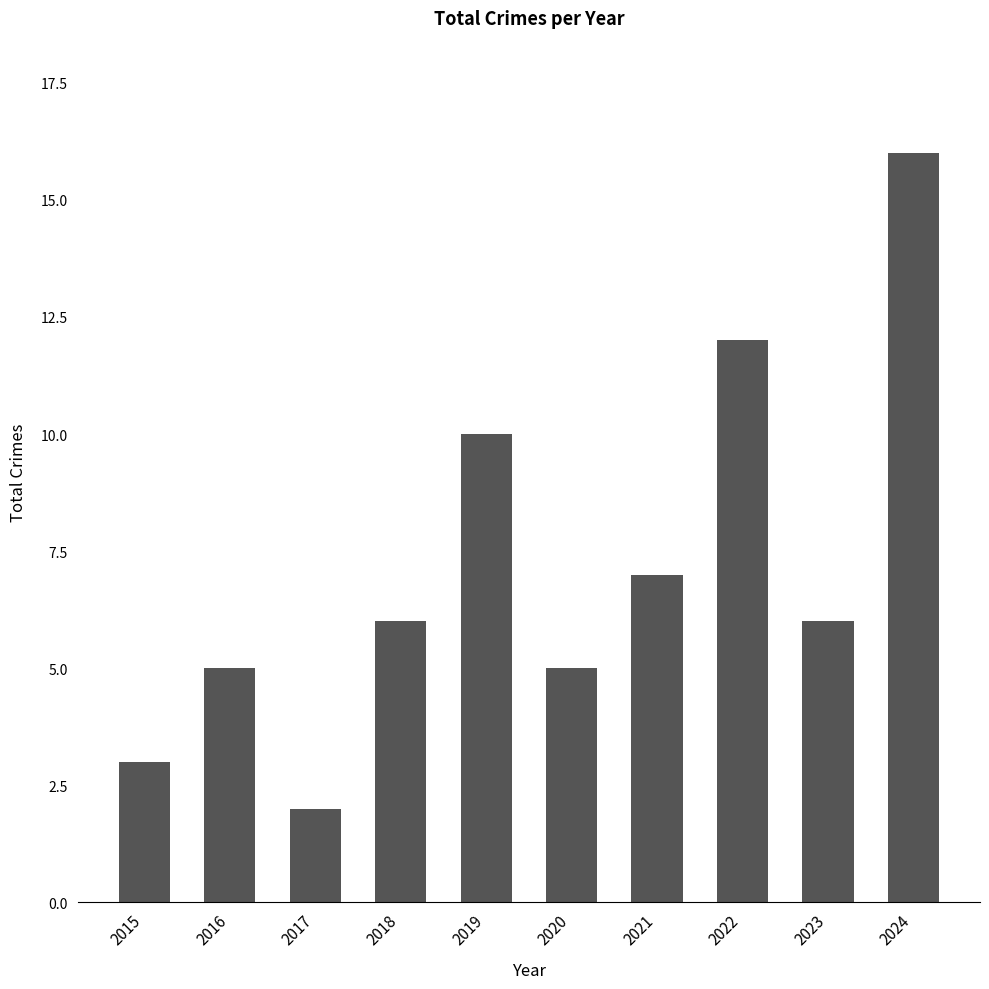

Is it true that the value at 2022 is 5?

False